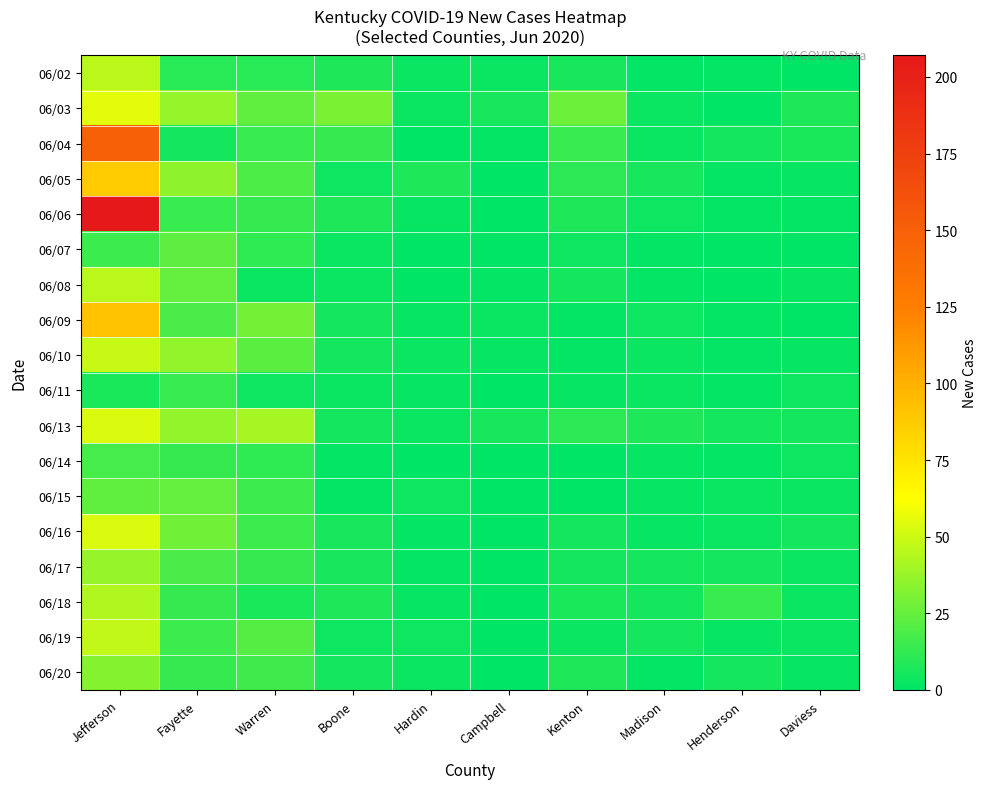

Reading left to right, list all the values displayed in this chart.

06/02: Jefferson=46	Fayette=10	Warren=10	Boone=8	Hardin=3	Campbell=3	Kenton=6	Madison=1	Henderson=1	Daviess=0
06/03: Jefferson=55	Fayette=37	Warren=24	Boone=30	Hardin=3	Campbell=6	Kenton=27	Madison=3	Henderson=0	Daviess=8
06/04: Jefferson=149	Fayette=5	Warren=14	Boone=13	Hardin=0	Campbell=1	Kenton=14	Madison=3	Henderson=5	Daviess=7
06/05: Jefferson=88	Fayette=35	Warren=19	Boone=4	Hardin=8	Campbell=0	Kenton=11	Madison=6	Henderson=1	Daviess=2
06/06: Jefferson=207	Fayette=14	Warren=13	Boone=8	Hardin=2	Campbell=0	Kenton=8	Madison=4	Henderson=1	Daviess=1
06/07: Jefferson=15	Fayette=23	Warren=12	Boone=3	Hardin=0	Campbell=0	Kenton=4	Madison=1	Henderson=0	Daviess=0
06/08: Jefferson=46	Fayette=25	Warren=3	Boone=3	Hardin=0	Campbell=1	Kenton=5	Madison=1	Henderson=0	Daviess=2
06/09: Jefferson=91	Fayette=18	Warren=29	Boone=5	Hardin=2	Campbell=3	Kenton=1	Madison=4	Henderson=1	Daviess=0
06/10: Jefferson=49	Fayette=36	Warren=22	Boone=5	Hardin=3	Campbell=2	Kenton=1	Madison=3	Henderson=1	Daviess=2
06/11: Jefferson=7	Fayette=14	Warren=4	Boone=3	Hardin=2	Campbell=0	Kenton=2	Madison=3	Henderson=1	Daviess=4
06/13: Jefferson=54	Fayette=36	Warren=41	Boone=5	Hardin=3	Campbell=6	Kenton=11	Madison=8	Henderson=5	Daviess=5
06/14: Jefferson=17	Fayette=13	Warren=12	Boone=1	Hardin=0	Campbell=0	Kenton=0	Madison=2	Henderson=1	Daviess=4
06/15: Jefferson=24	Fayette=25	Warren=15	Boone=1	Hardin=4	Campbell=0	Kenton=0	Madison=2	Henderson=3	Daviess=3
06/16: Jefferson=54	Fayette=28	Warren=15	Boone=6	Hardin=1	Campbell=0	Kenton=5	Madison=2	Henderson=3	Daviess=5
06/17: Jefferson=37	Fayette=18	Warren=13	Boone=6	Hardin=1	Campbell=0	Kenton=5	Madison=5	Henderson=5	Daviess=3
06/18: Jefferson=43	Fayette=13	Warren=7	Boone=8	Hardin=2	Campbell=0	Kenton=7	Madison=5	Henderson=14	Daviess=3
06/19: Jefferson=47	Fayette=15	Warren=21	Boone=4	Hardin=4	Campbell=0	Kenton=3	Madison=5	Henderson=2	Daviess=3
06/20: Jefferson=33	Fayette=13	Warren=16	Boone=5	Hardin=3	Campbell=0	Kenton=8	Madison=1	Henderson=5	Daviess=2